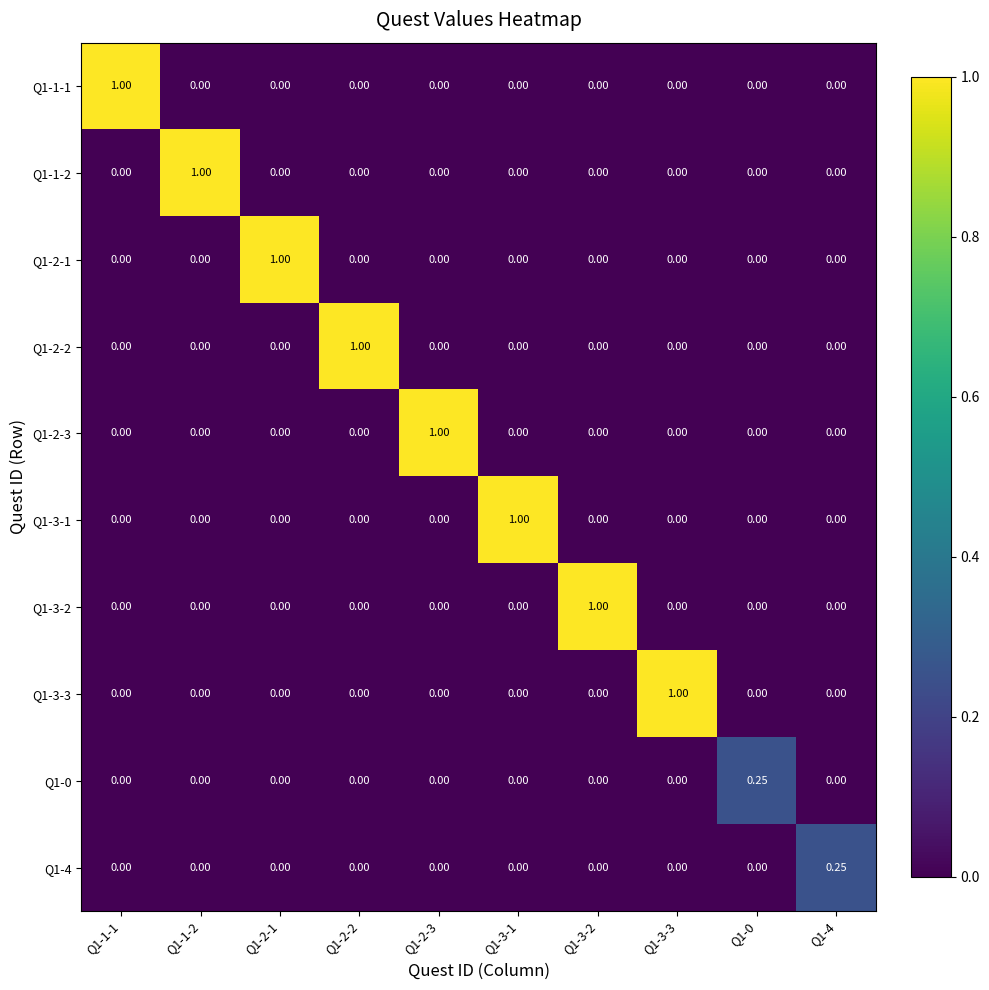

Count the number of categories in the chart.

10